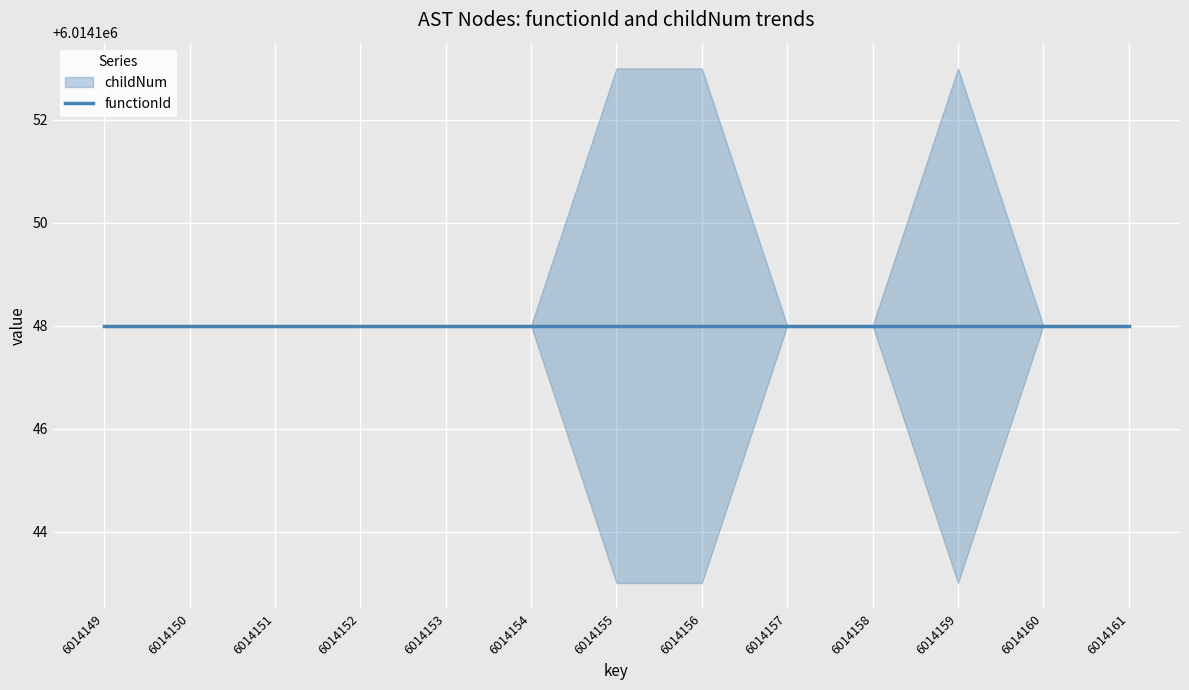

At how many categories does at least one series exceed 5695189?

13